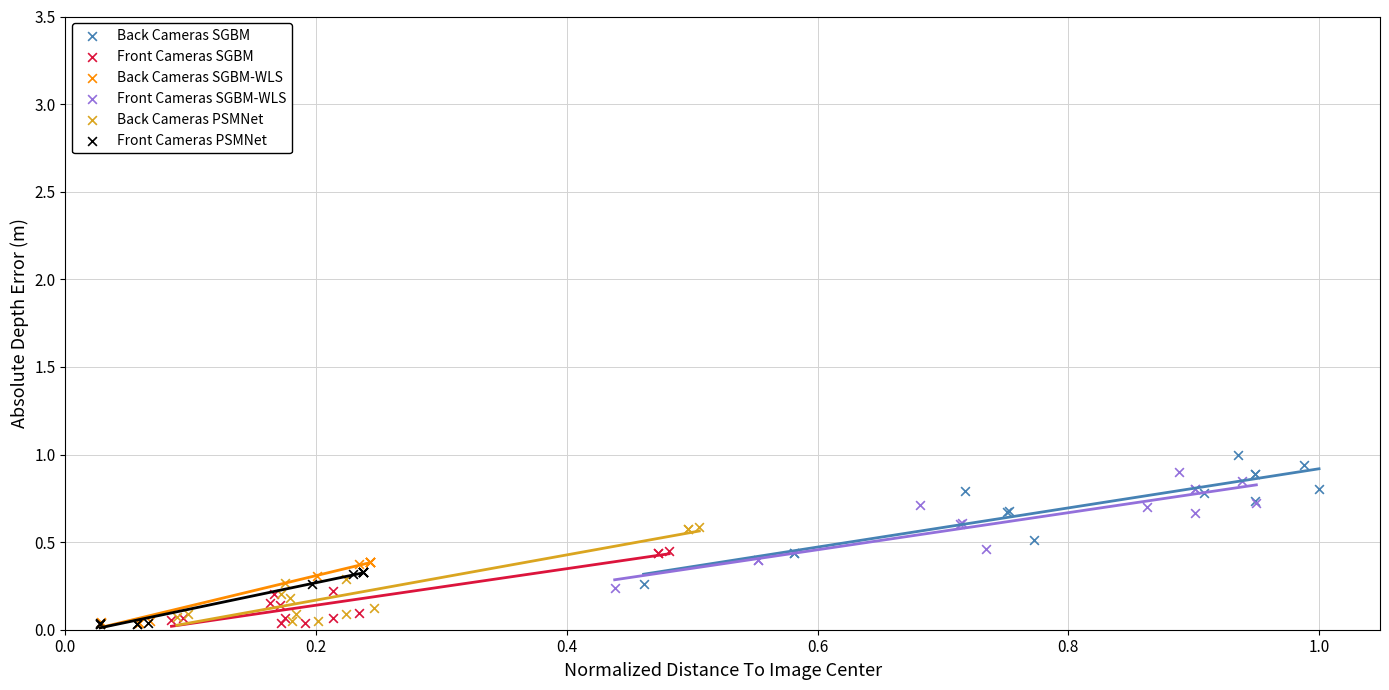

Which series has the largest Y range (max minus min)?

Back Cameras SGBM